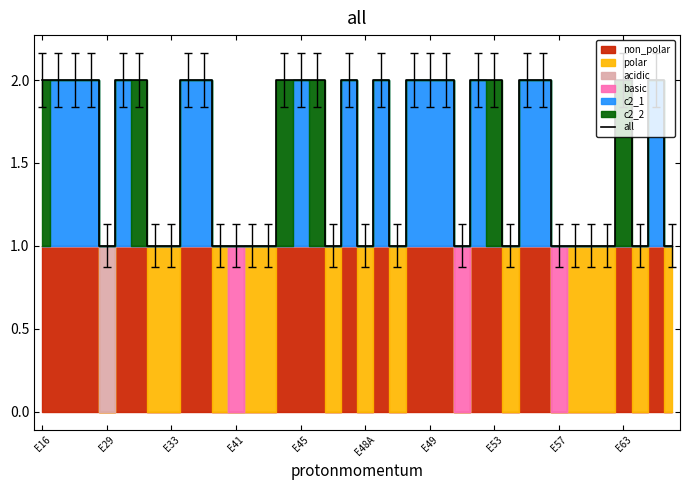

True or false: all has a value of 0 at E63.

False